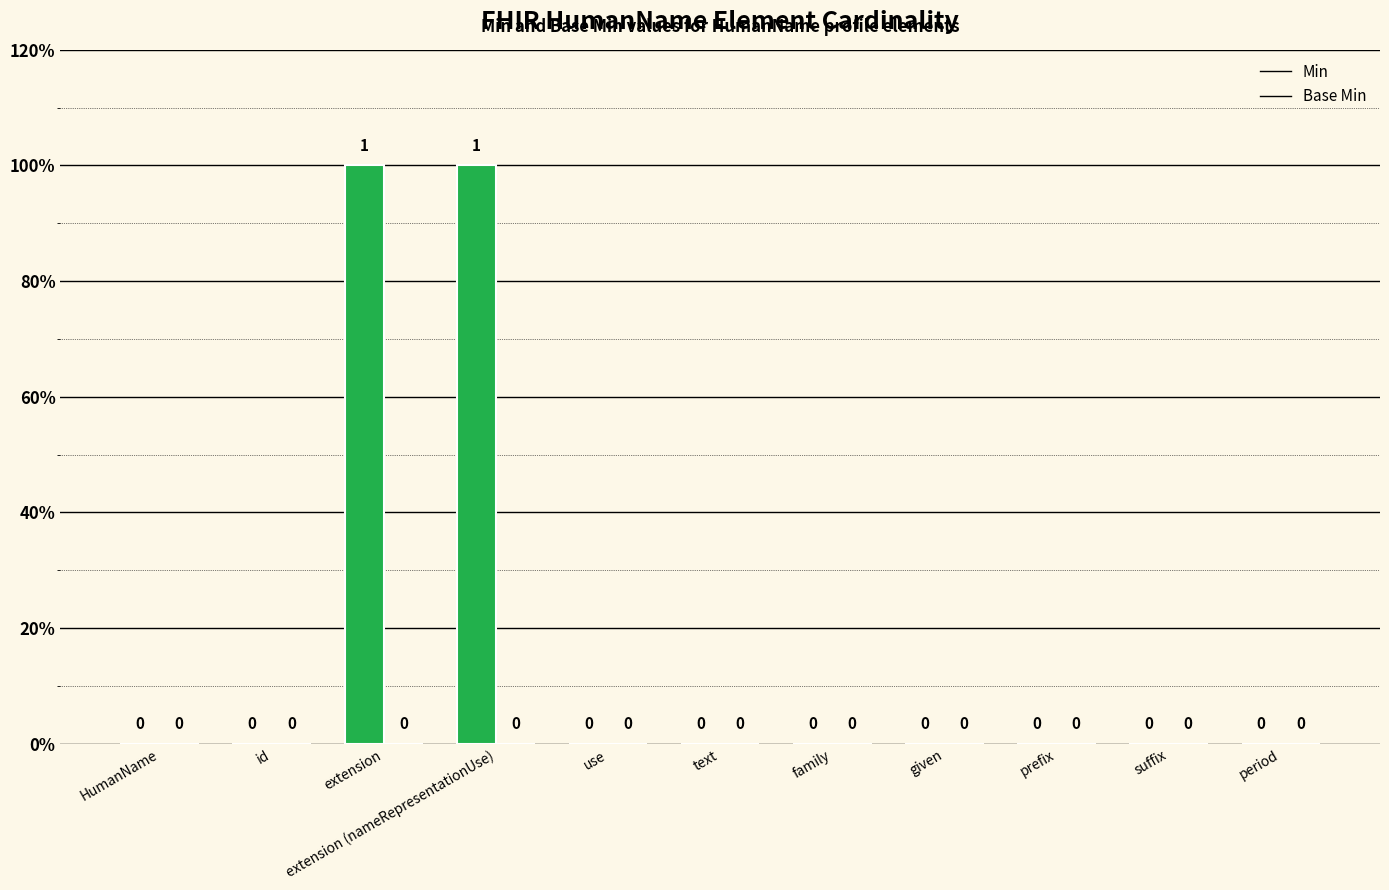

Are the bars horizontal?

No